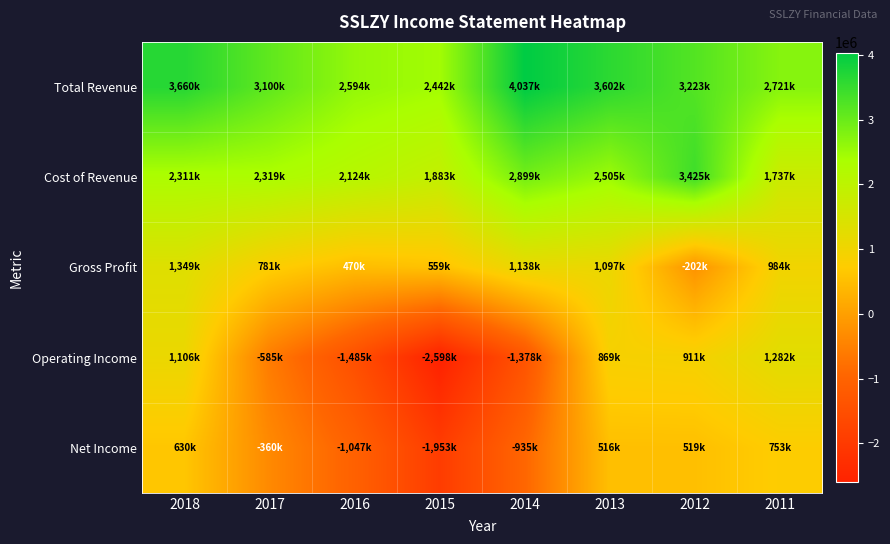

Reading left to right, extract all data points from this chart.

Total Revenue: 2018=3660000	2017=3100000	2016=2594000	2015=2442000	2014=4037000	2013=3602000	2012=3223000	2011=2721000
Cost of Revenue: 2018=2311000	2017=2319000	2016=2124000	2015=1883000	2014=2899000	2013=2505000	2012=3425000	2011=1737000
Gross Profit: 2018=1349000	2017=781000	2016=470000	2015=559000	2014=1138000	2013=1097000	2012=-202000	2011=984000
Operating Income: 2018=1106000	2017=-585000	2016=-1485000	2015=-2598000	2014=-1378000	2013=869000	2012=911000	2011=1282000
Net Income: 2018=630000	2017=-360000	2016=-1047000	2015=-1953000	2014=-935000	2013=516000	2012=519000	2011=753000